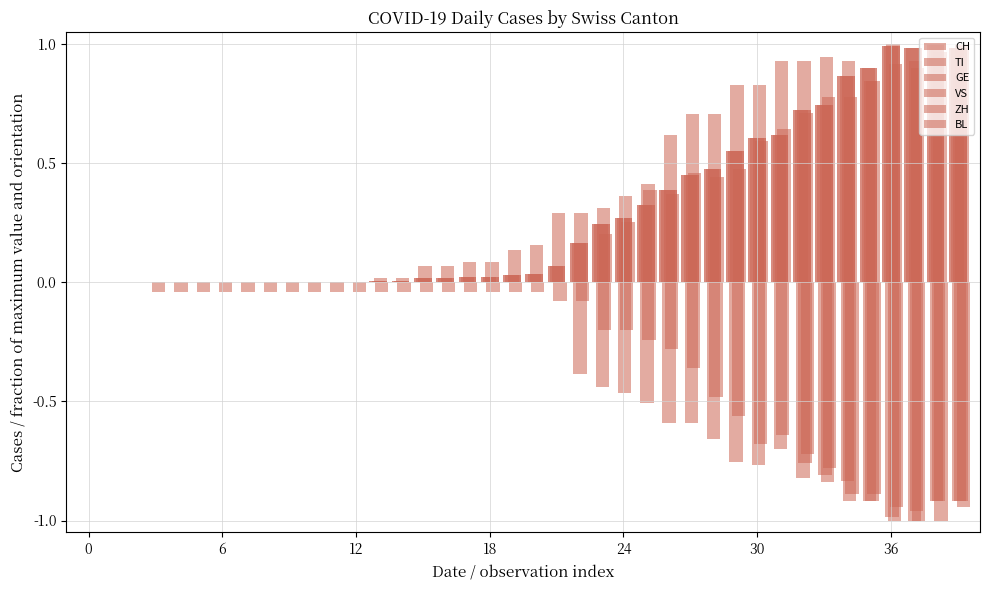

At how many categories does at least one series exceed 0?

28